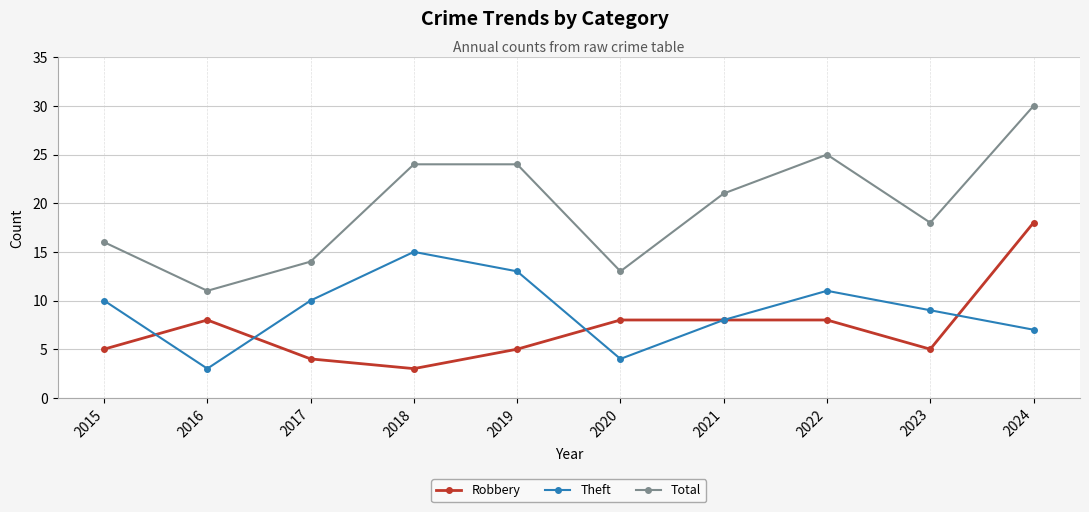

Between 2015 and 2020, which series saw the biggest shift?

Theft